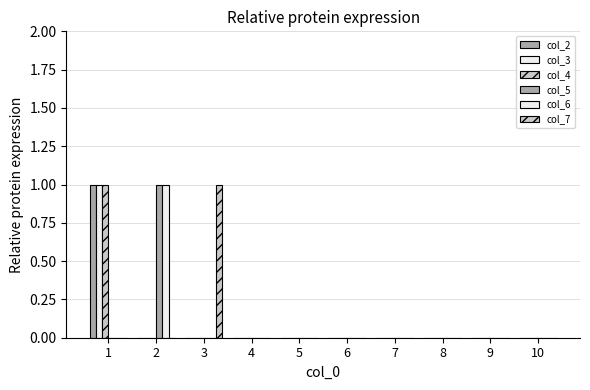

The value of col_6 at 5 is 0. True or false?

True